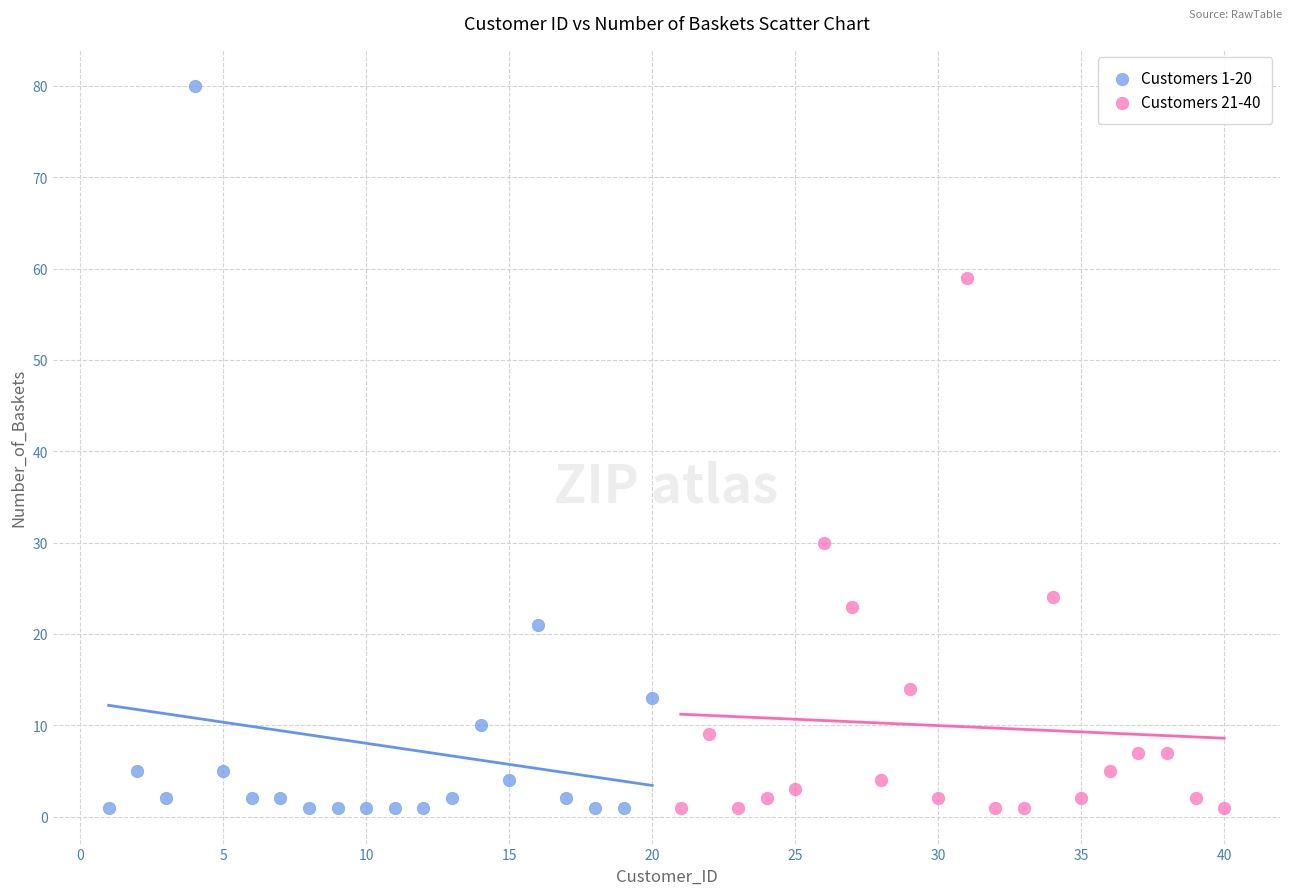

Which series has the widest spread of Y values?

Customers 1-20